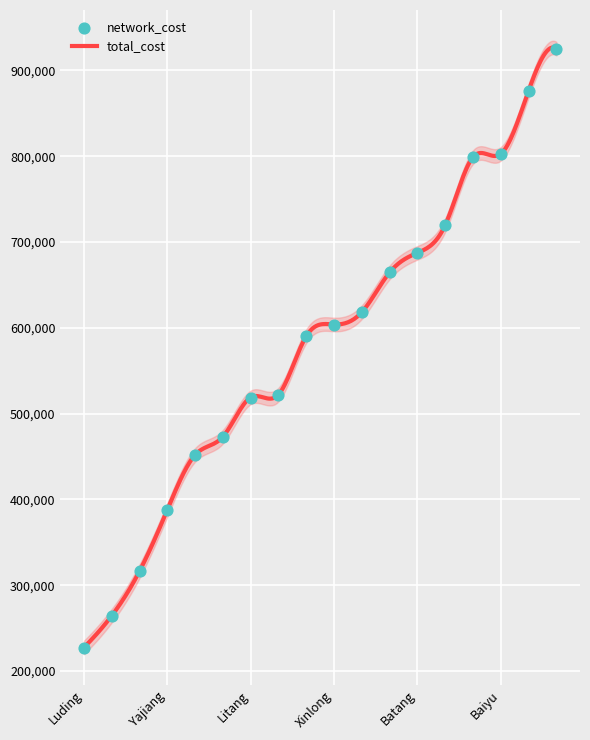

Which series reaches the maximum Y coordinate?

total_cost